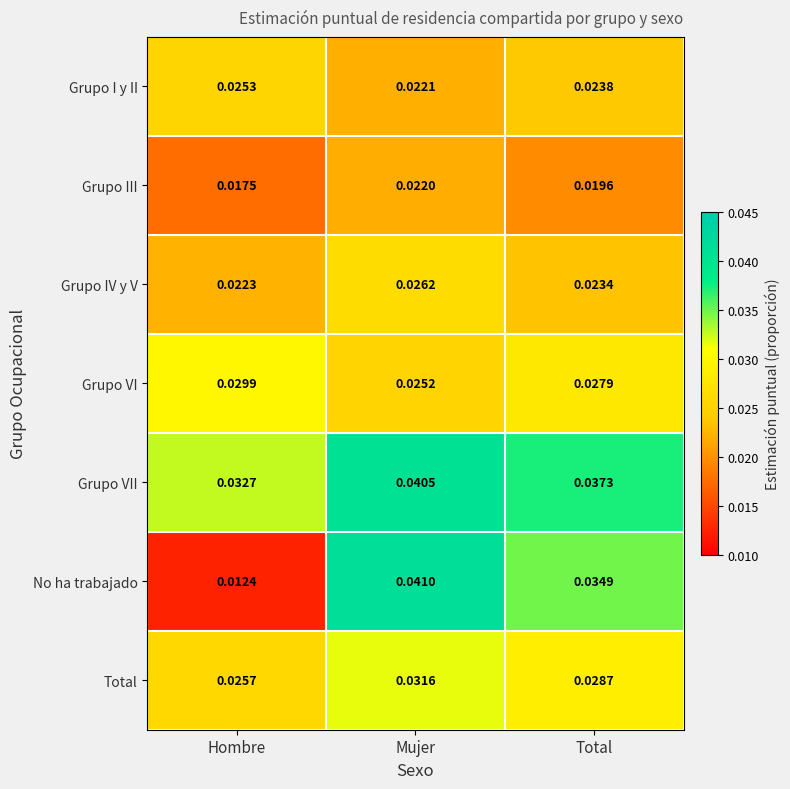

Which series has the largest range (max minus min)?

No ha trabajado